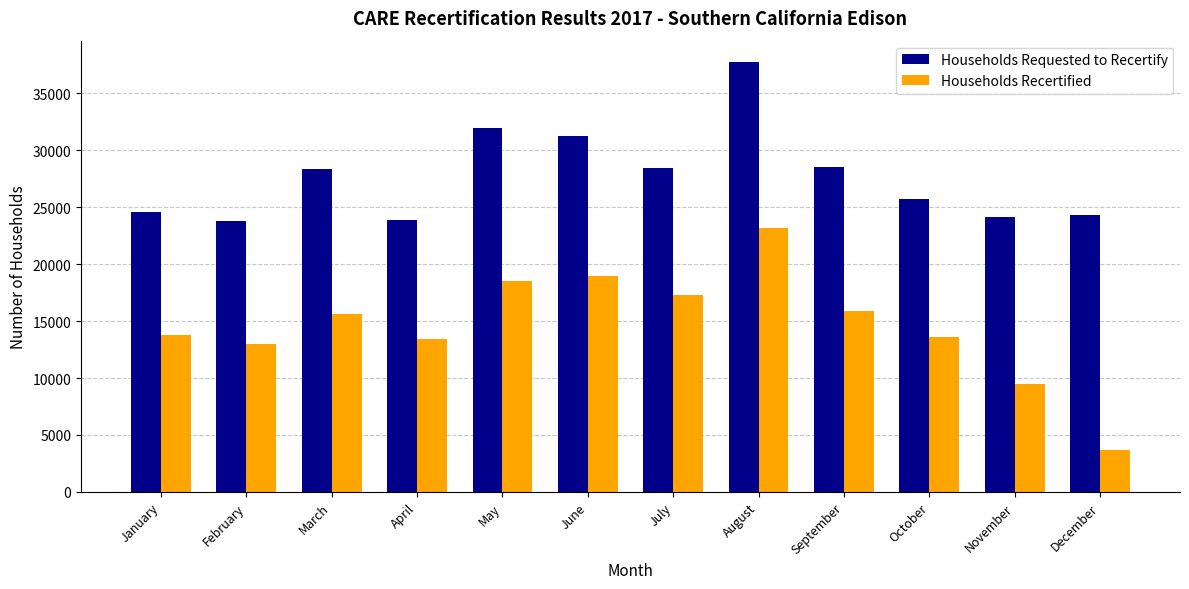

Rank the series at October from lowest to highest value.

Households Recertified, Households Requested to Recertify